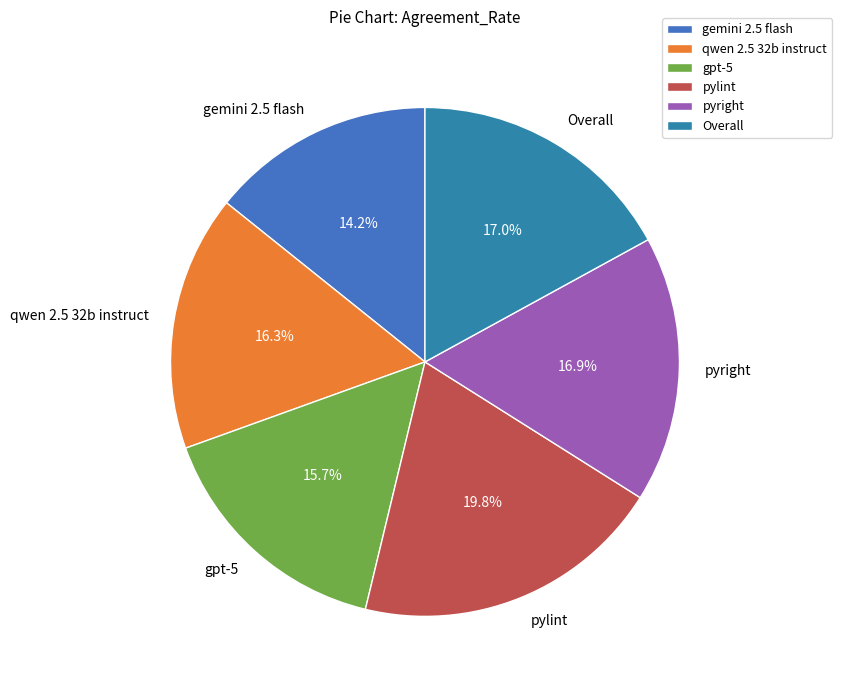

Which slice is the largest?

pylint